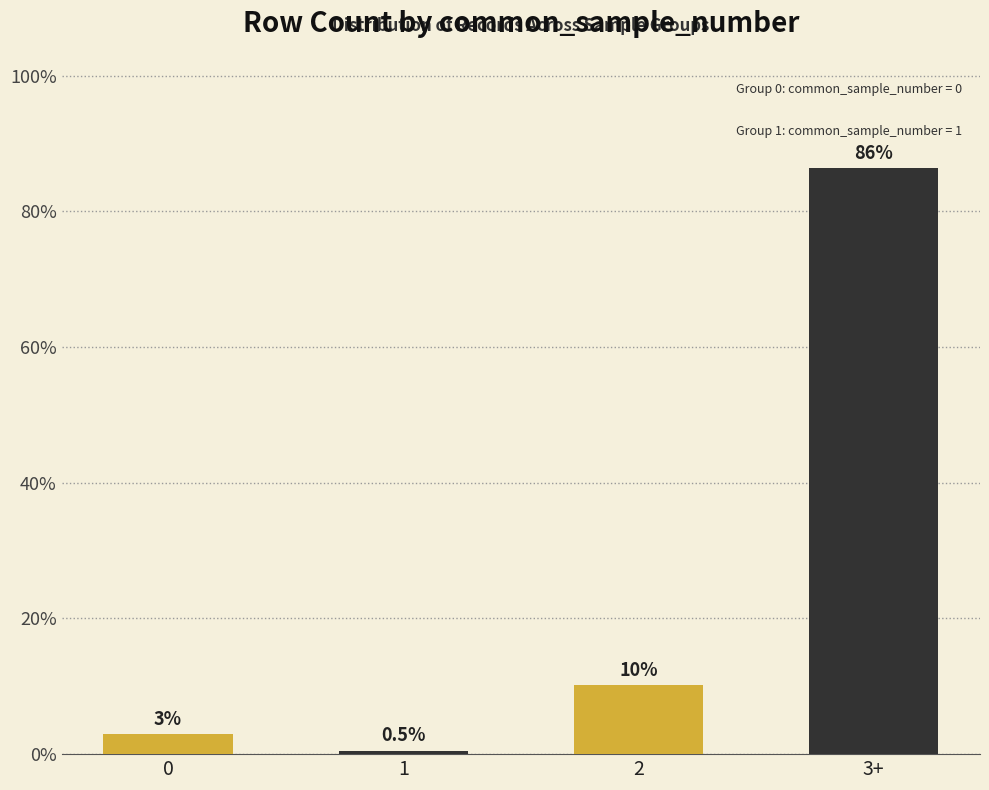

How many bars are there in total?

4